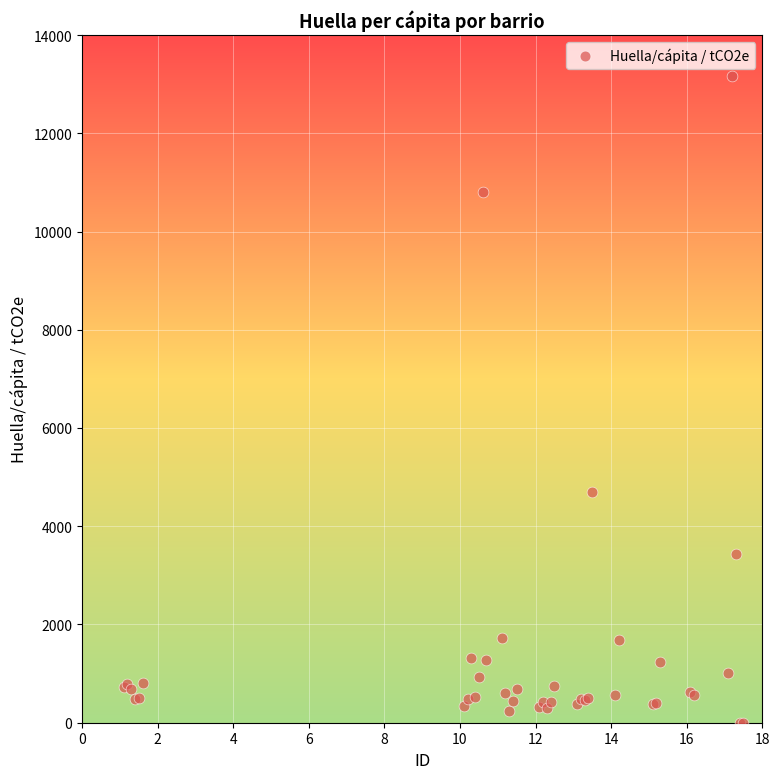

What Y value in the scatter plot is closest to 6584?

4698.9